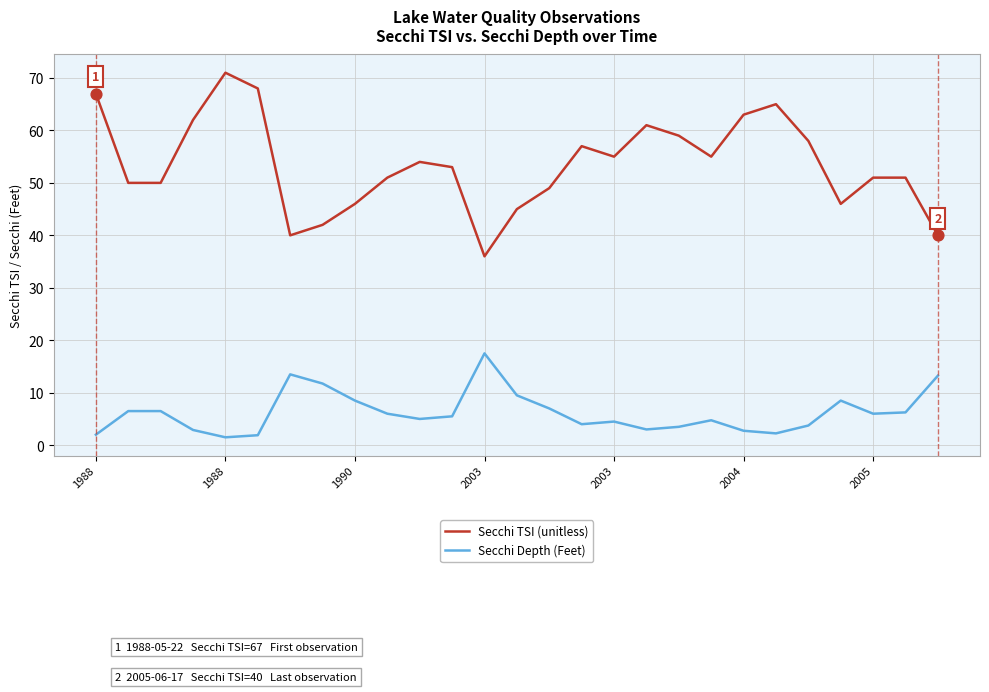

Which series has the largest total across all categories?

Secchi TSI (unitless)